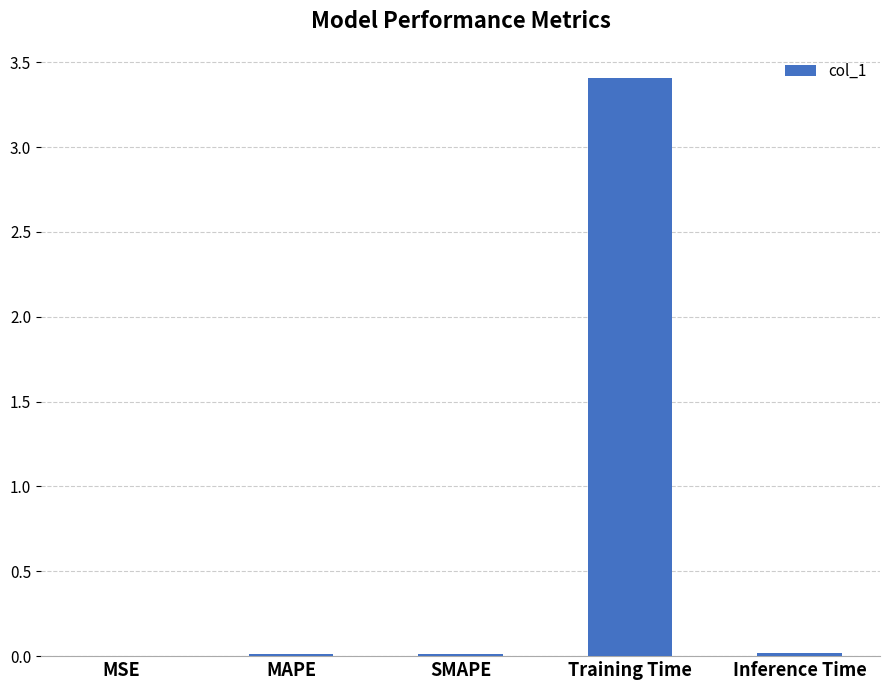

The value at MAPE is 0.0. True or false?

True